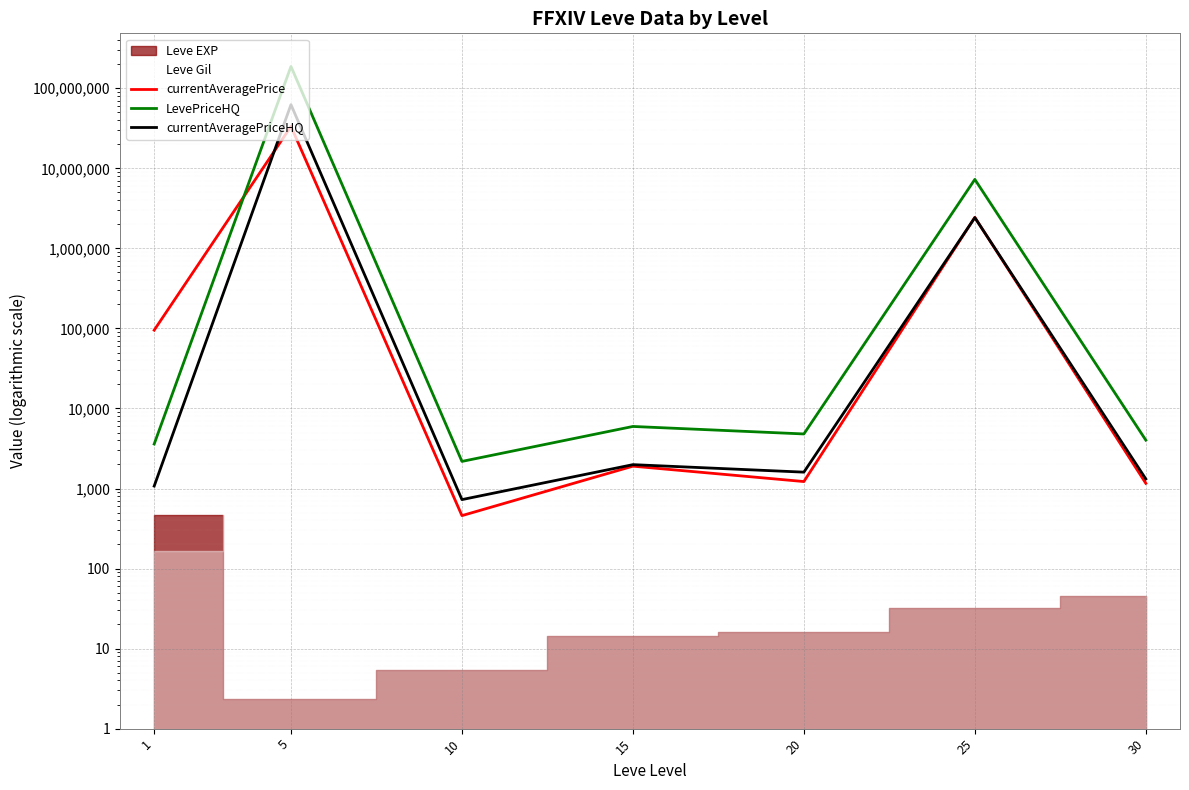

Rank the series by their maximum value, from lowest to highest.

currentAveragePrice, currentAveragePriceHQ, LevePriceHQ